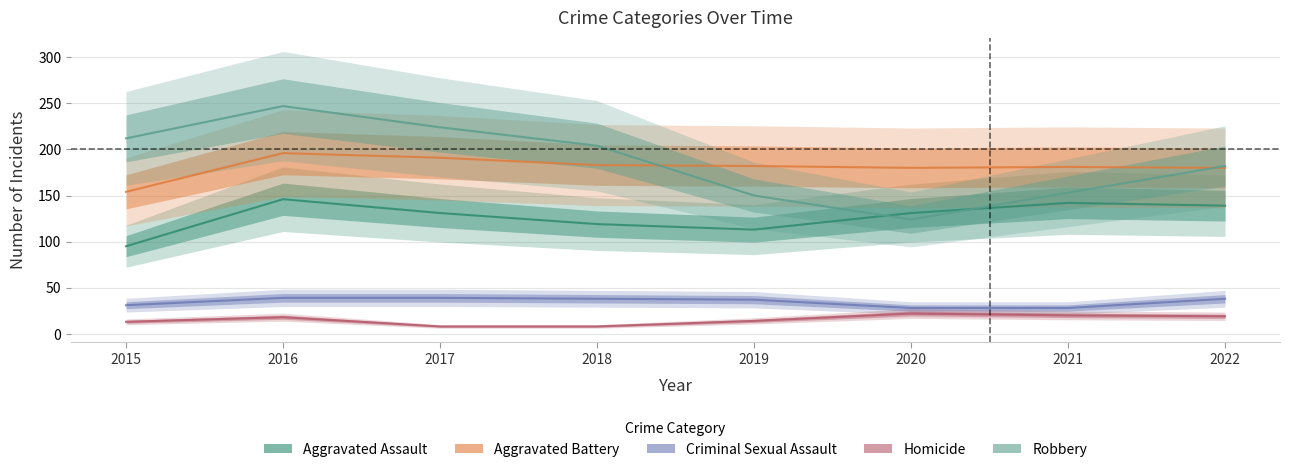

At which label is Homicide closest to 15?

2019